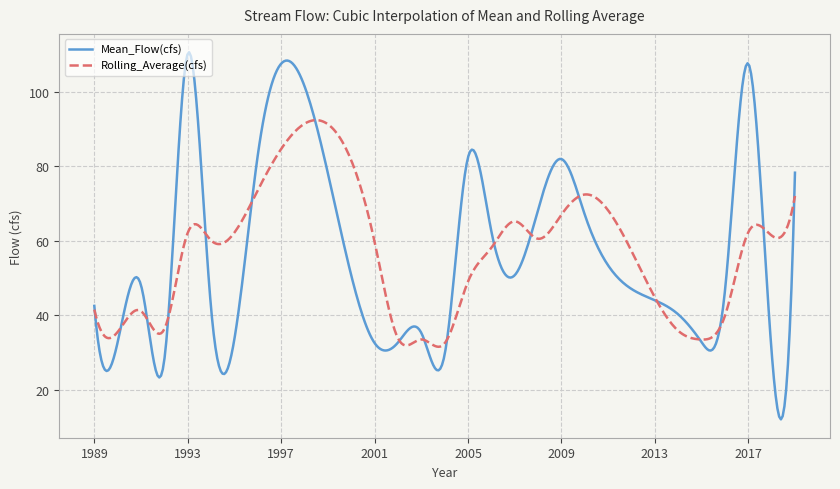

Rank the series by their maximum value, from lowest to highest.

Rolling_Average(cfs), Mean_Flow(cfs)